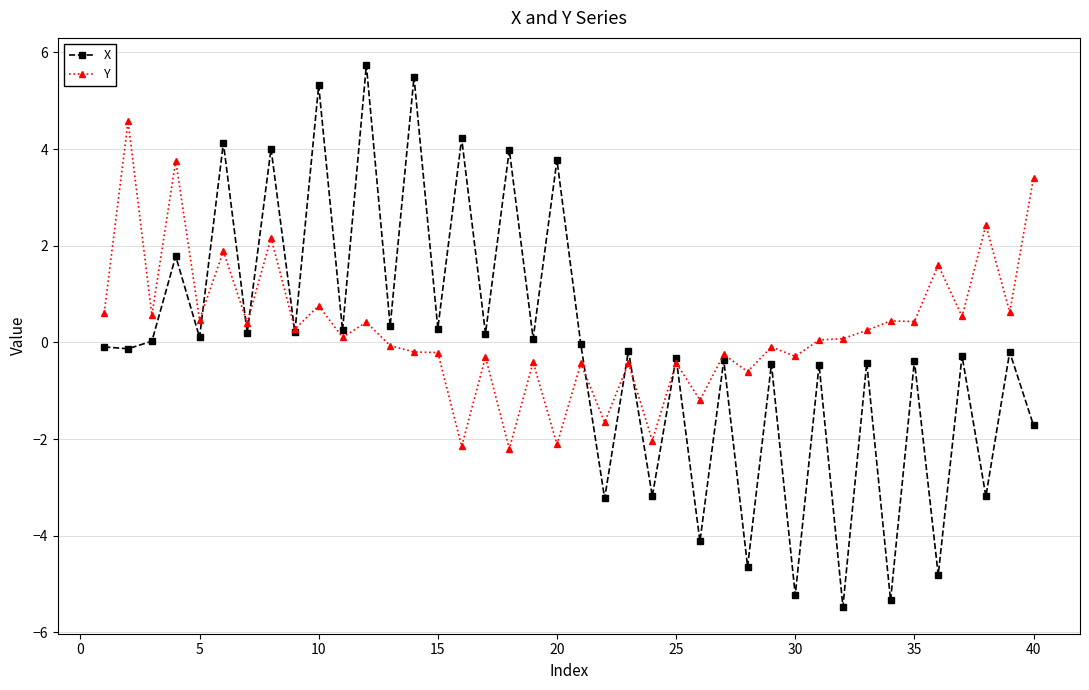

List the series in order of their overall mean, lowest first.

X, Y